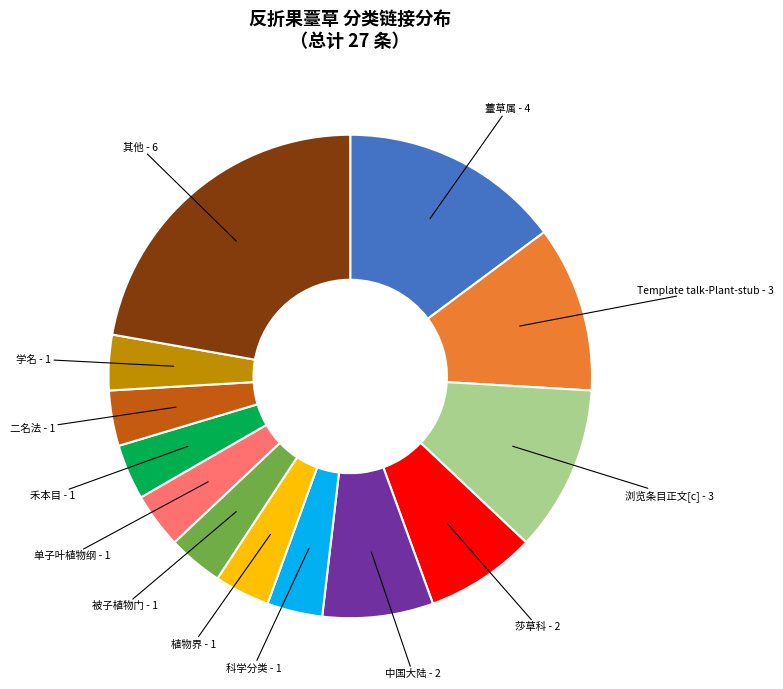

Between 单子叶植物纲 - 1 and Template talk-Plant-stub - 3, which is larger?

Template talk-Plant-stub - 3